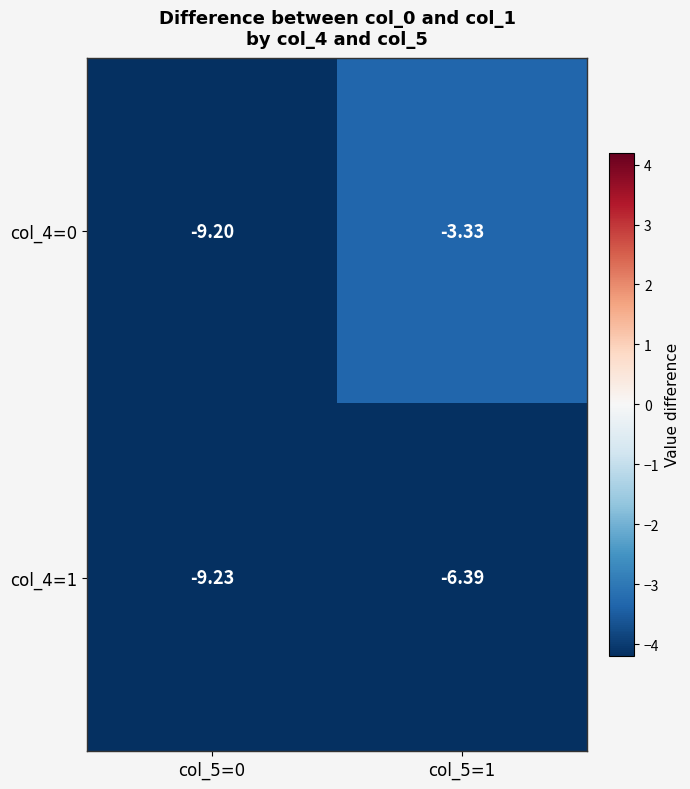

Between col_5=0 and col_5=1, which series saw the biggest shift?

row_0